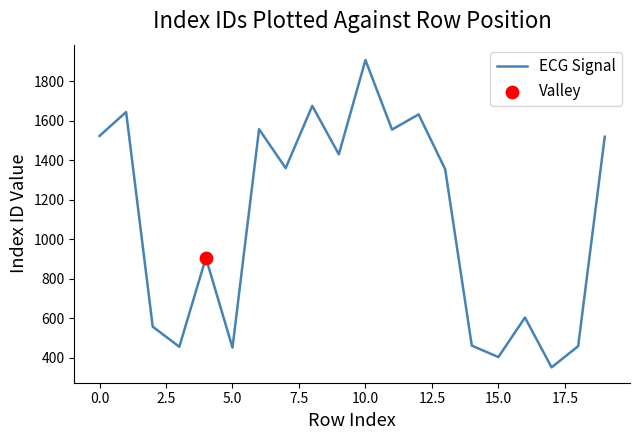

What is the difference between the maximum and minimum values?

1555